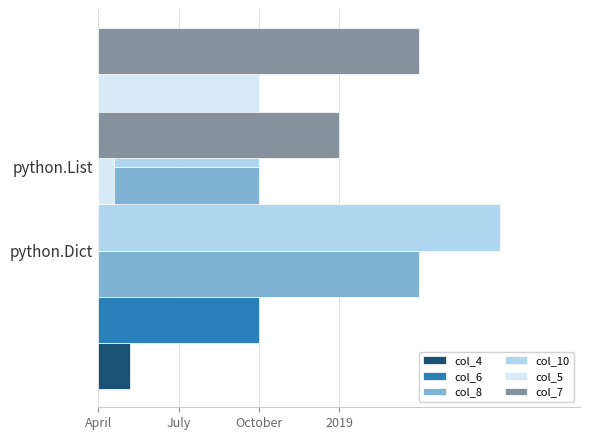

At how many categories does at least one series exceed 24?

2